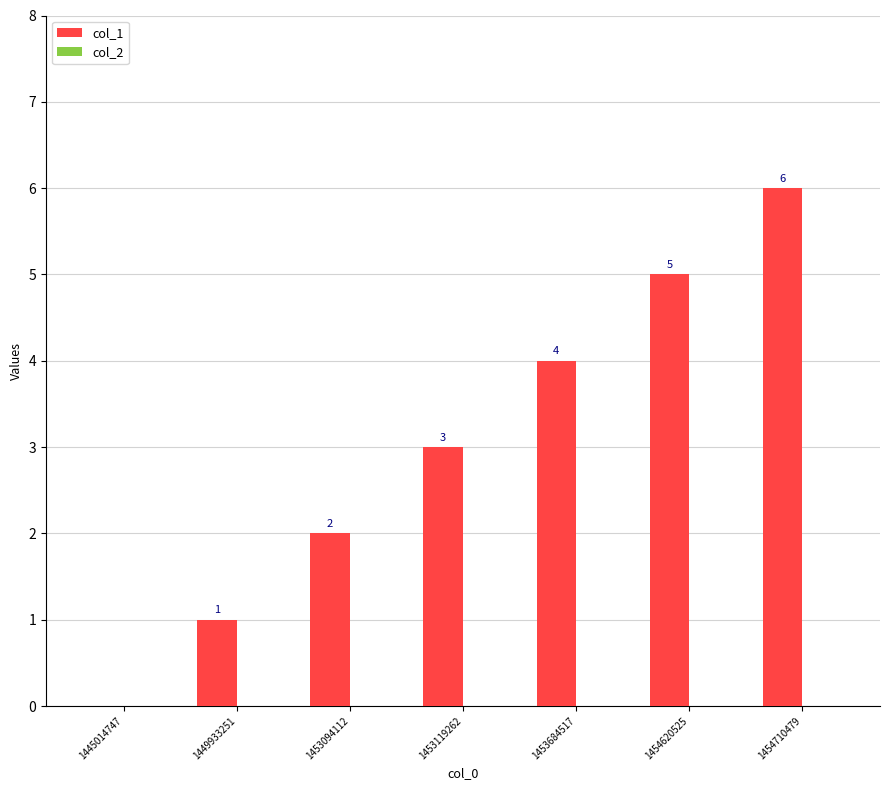

What is the sum of all values?

21